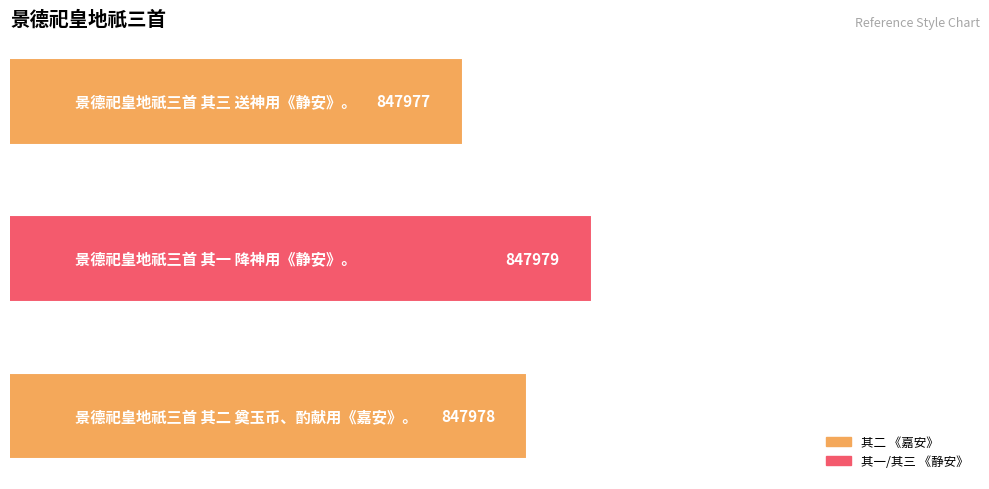

How many values are between 847977 and 847979?

3